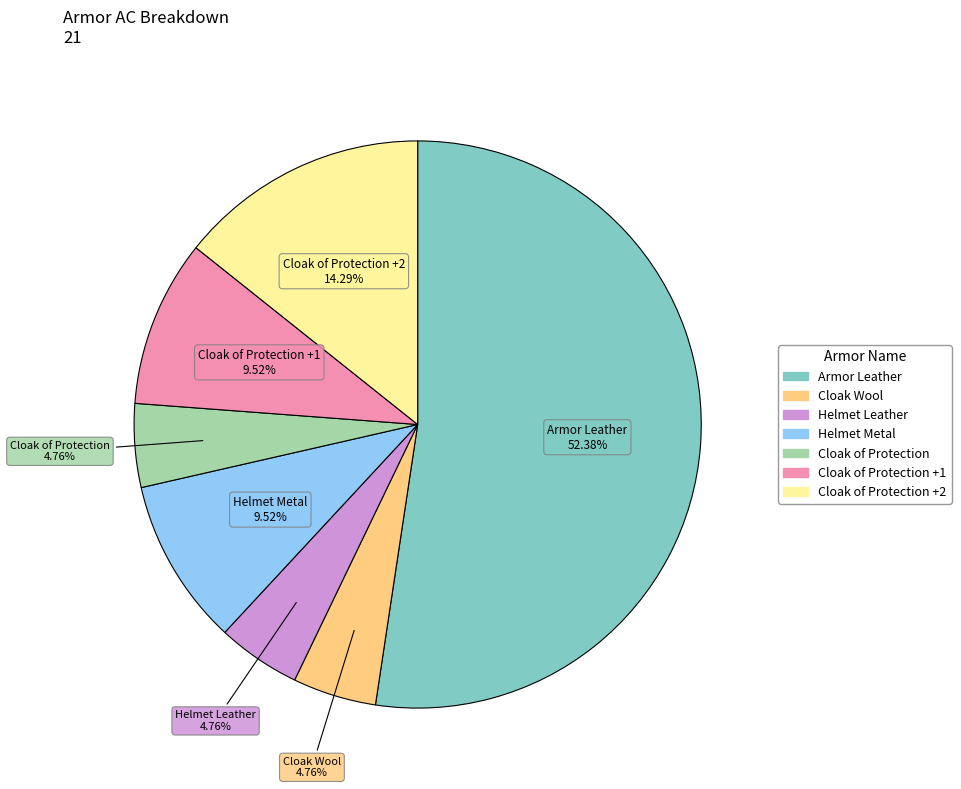

Does any single category account for the majority?

Yes